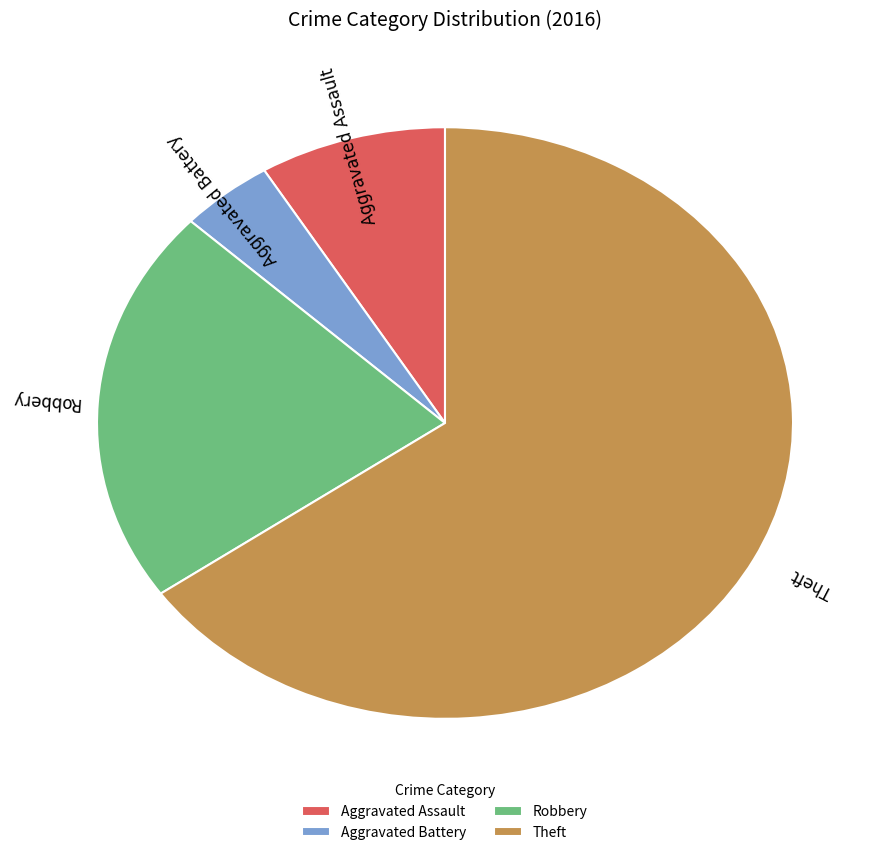

Which has a higher value, Robbery or Aggravated Assault?

Robbery